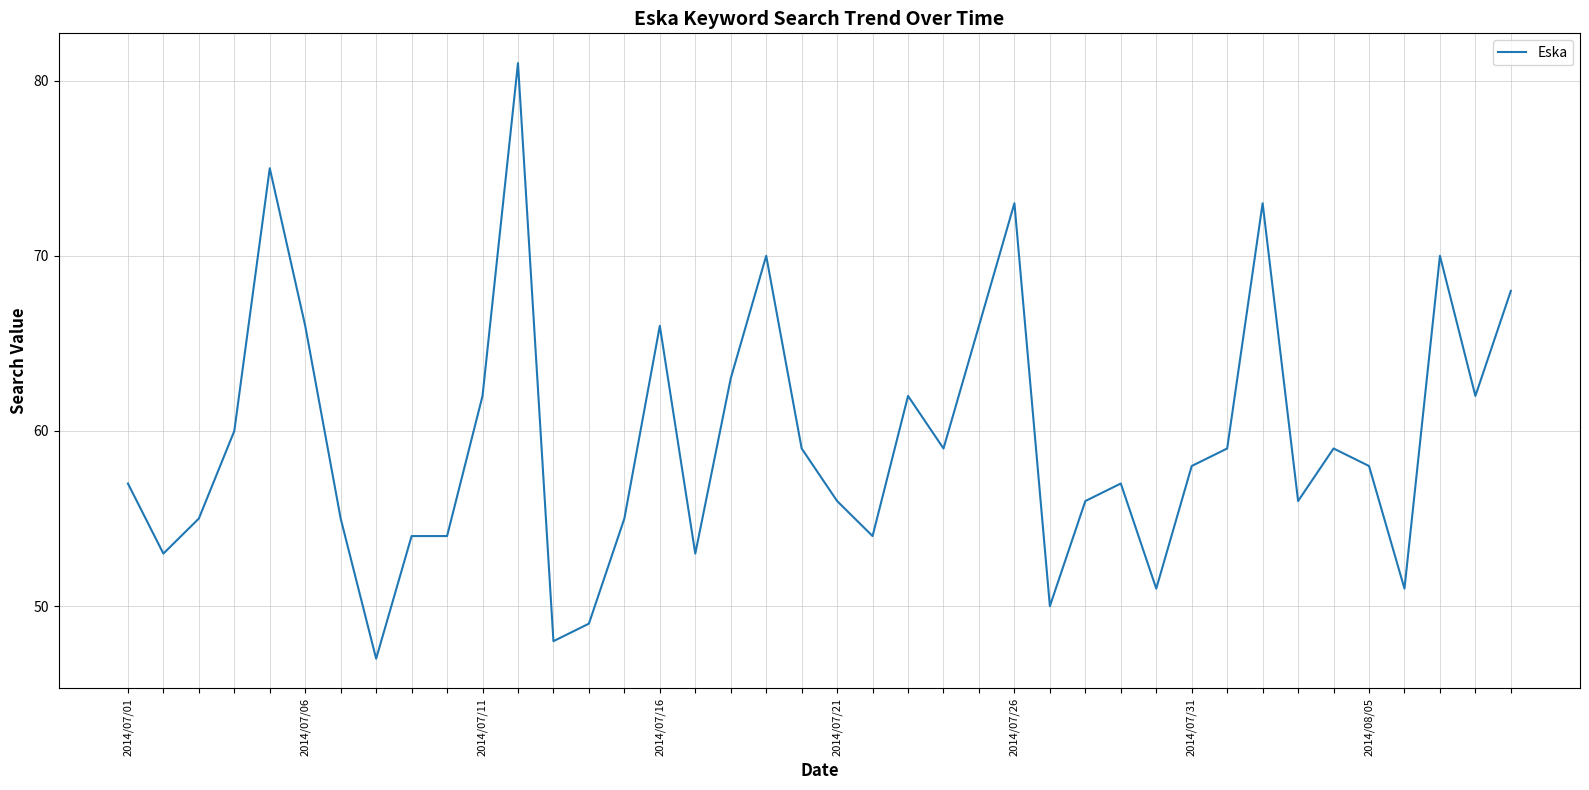

What is the difference between the maximum and minimum values?

34